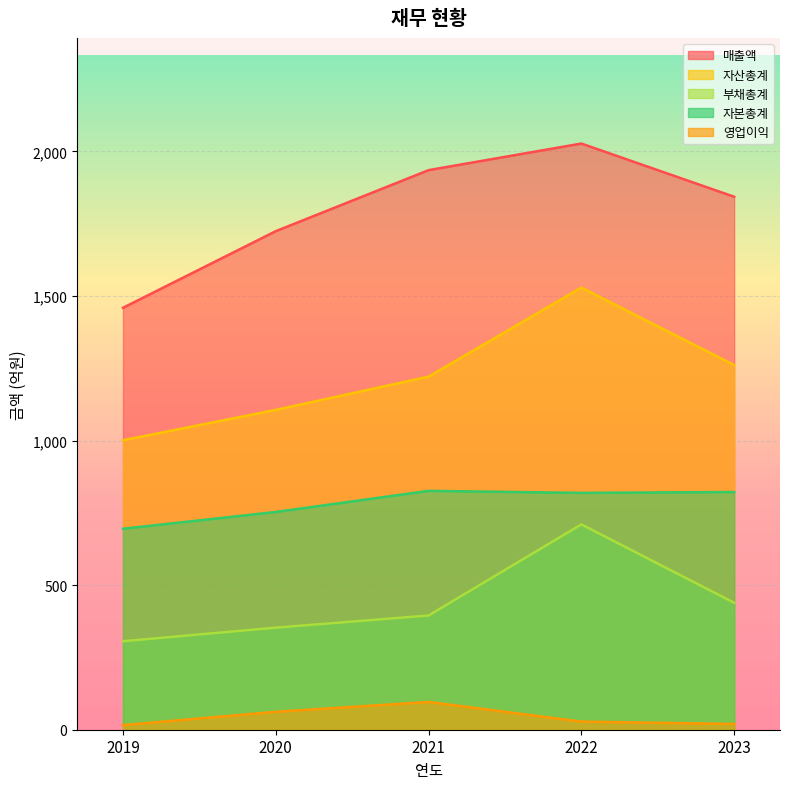

What is the total value across all series at 2021?

4473